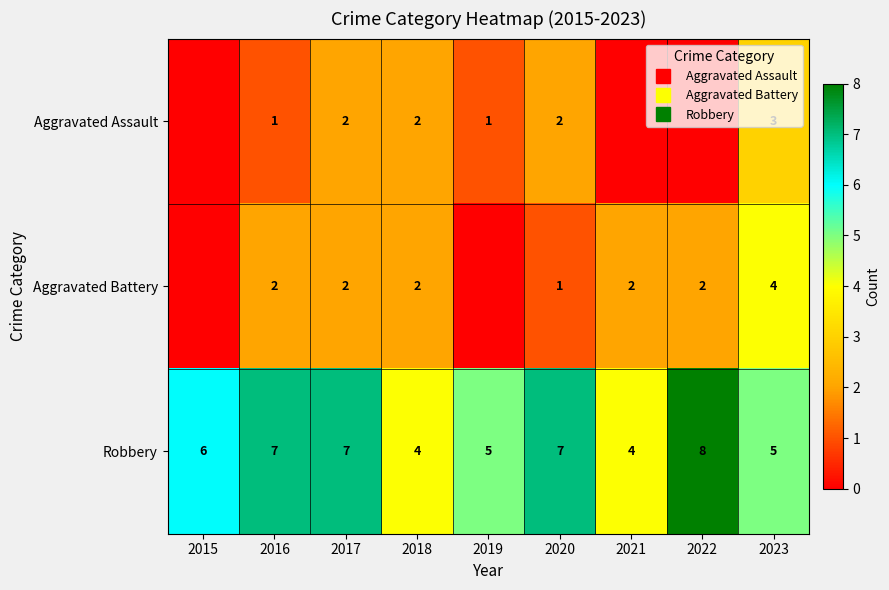

What is the difference between the maximum and second lowest values in the Aggravated Assault series?

3